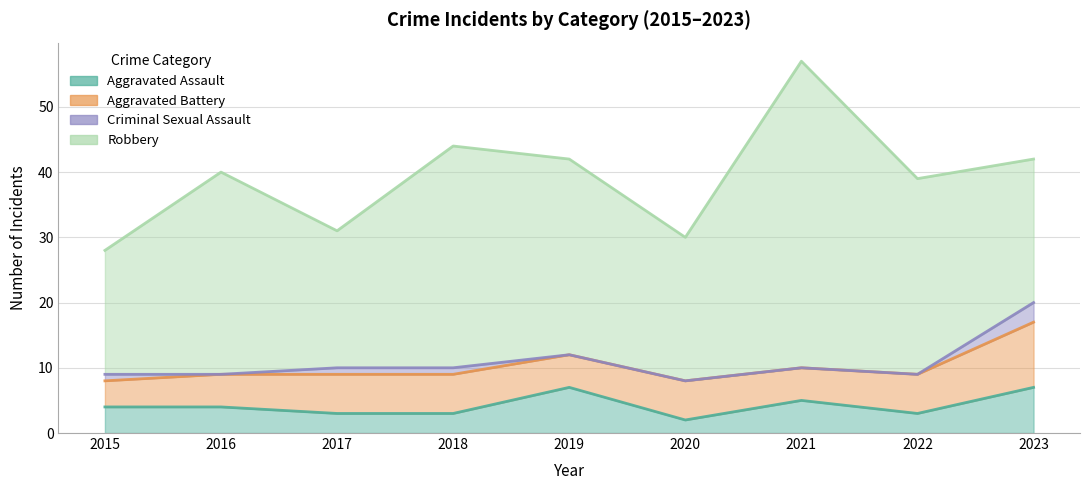

What is the average value of the Criminal Sexual Assault series?

1